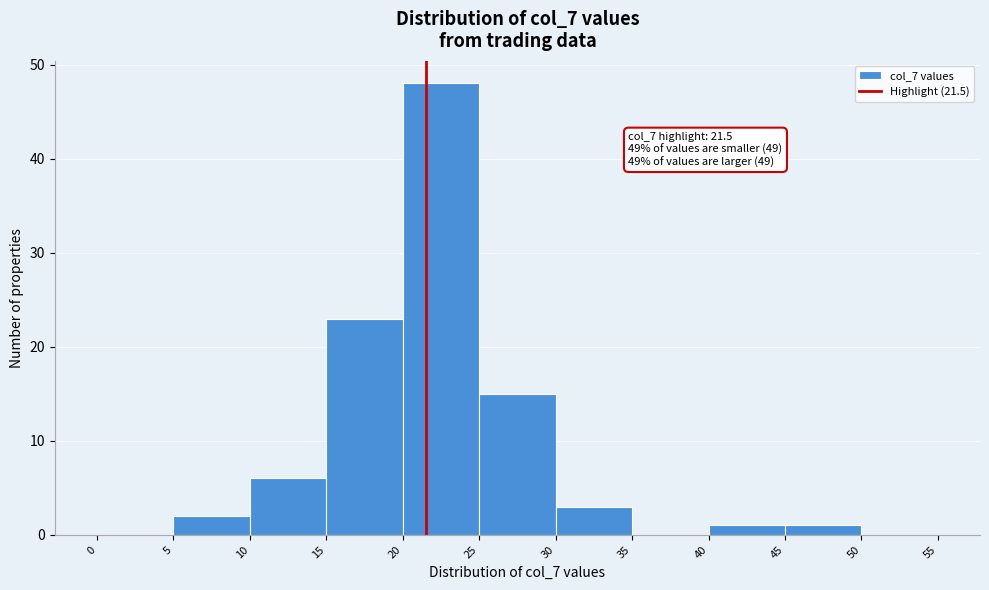

Which range on the x-axis has the tallest bar?

20 to 25